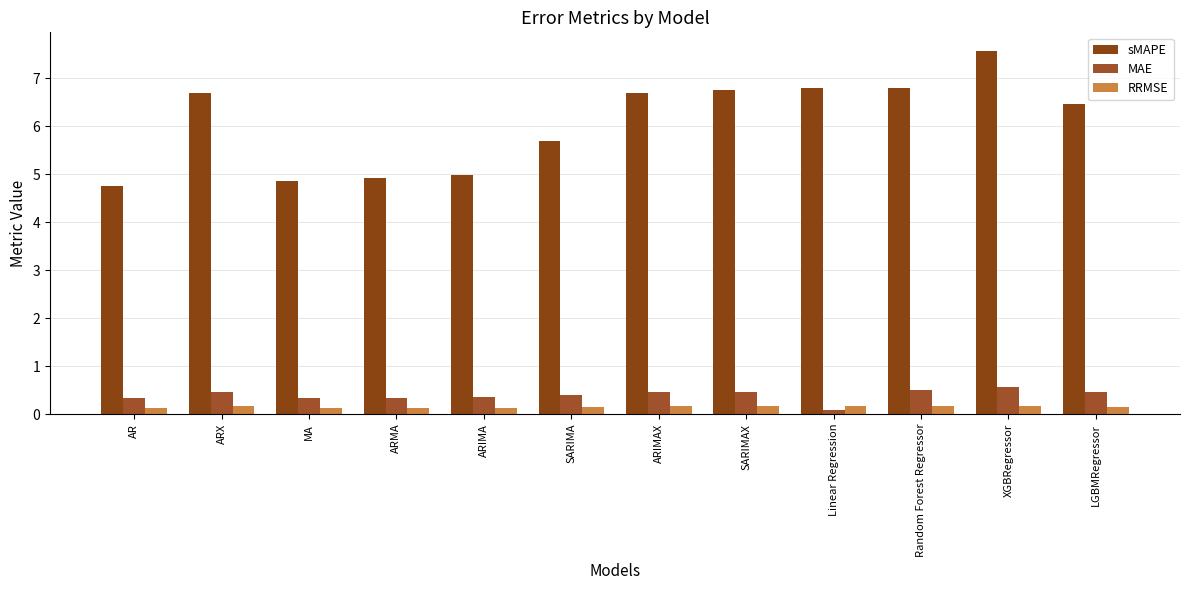

What position from the right is SARIMA?

7